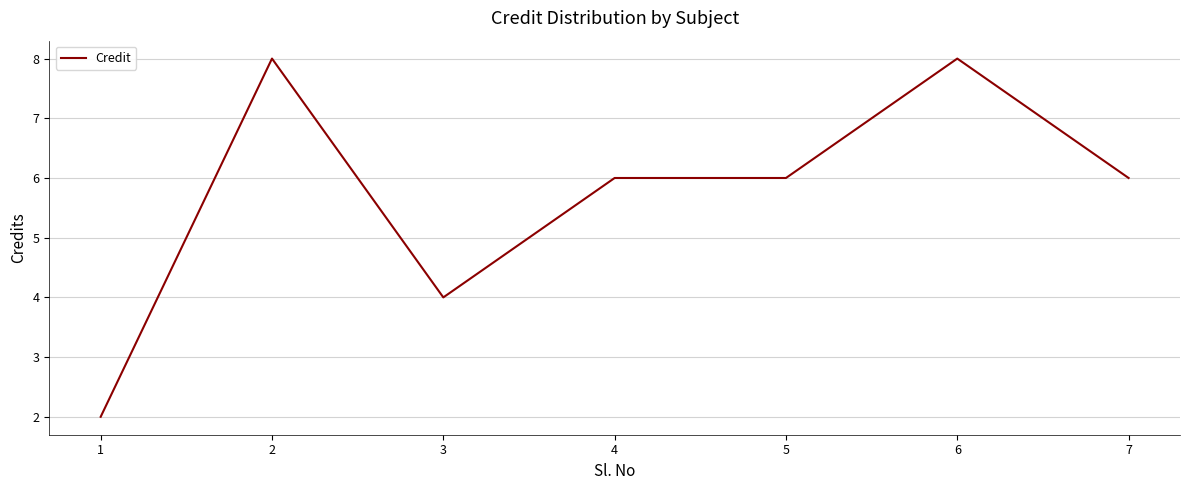

What is the sum of all values?

40